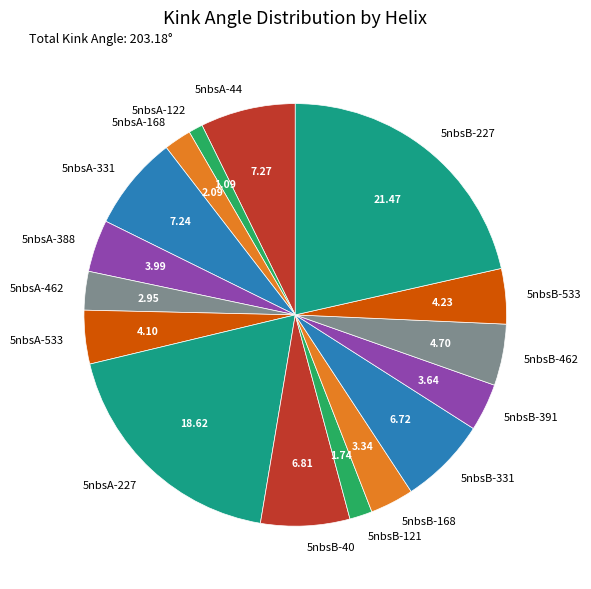

Which has a higher value, 5nbsA-122 or 5nbsB-168?

5nbsB-168